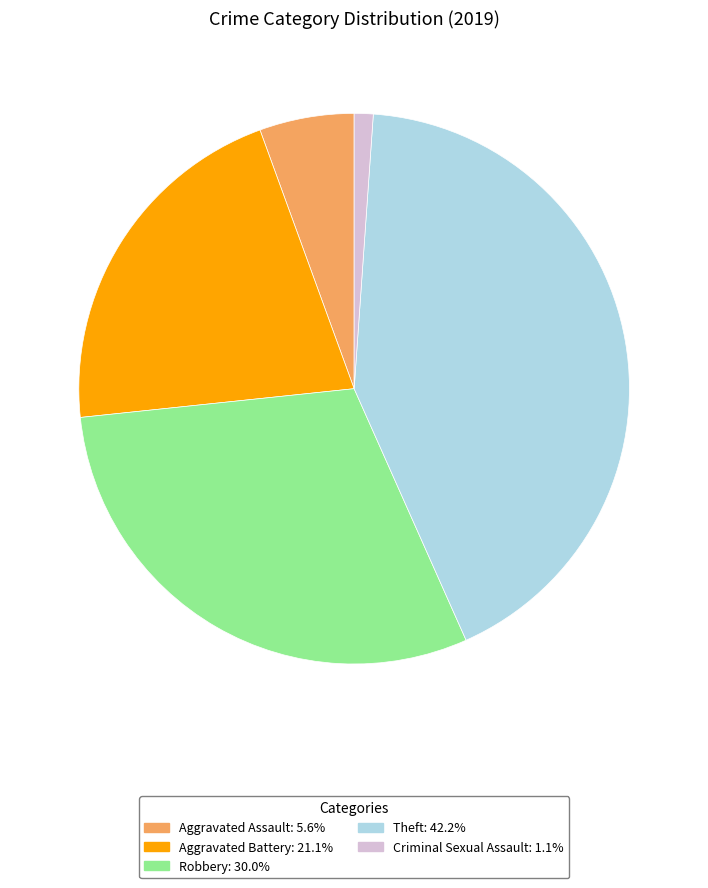

Rank the categories by value from highest to lowest.

Theft, Robbery, Aggravated Battery, Aggravated Assault, Criminal Sexual Assault